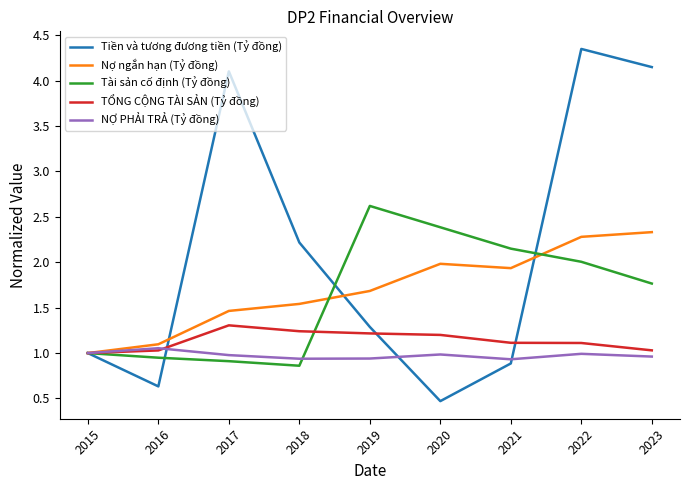

Rank the series by their maximum value, from highest to lowest.

Tiền và tương đương tiền (Tỷ đồng), Tài sản cố định (Tỷ đồng), Nợ ngắn hạn (Tỷ đồng), TỔNG CỘNG TÀI SẢN (Tỷ đồng), NỢ PHẢI TRẢ (Tỷ đồng)